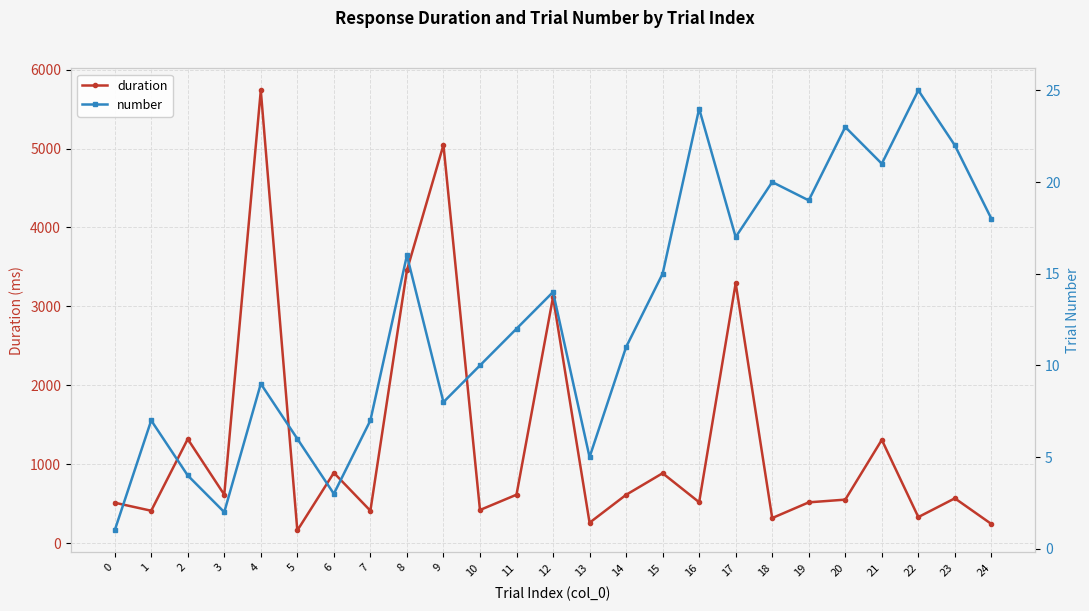

Between 1 and 3, which series saw the biggest shift?

duration